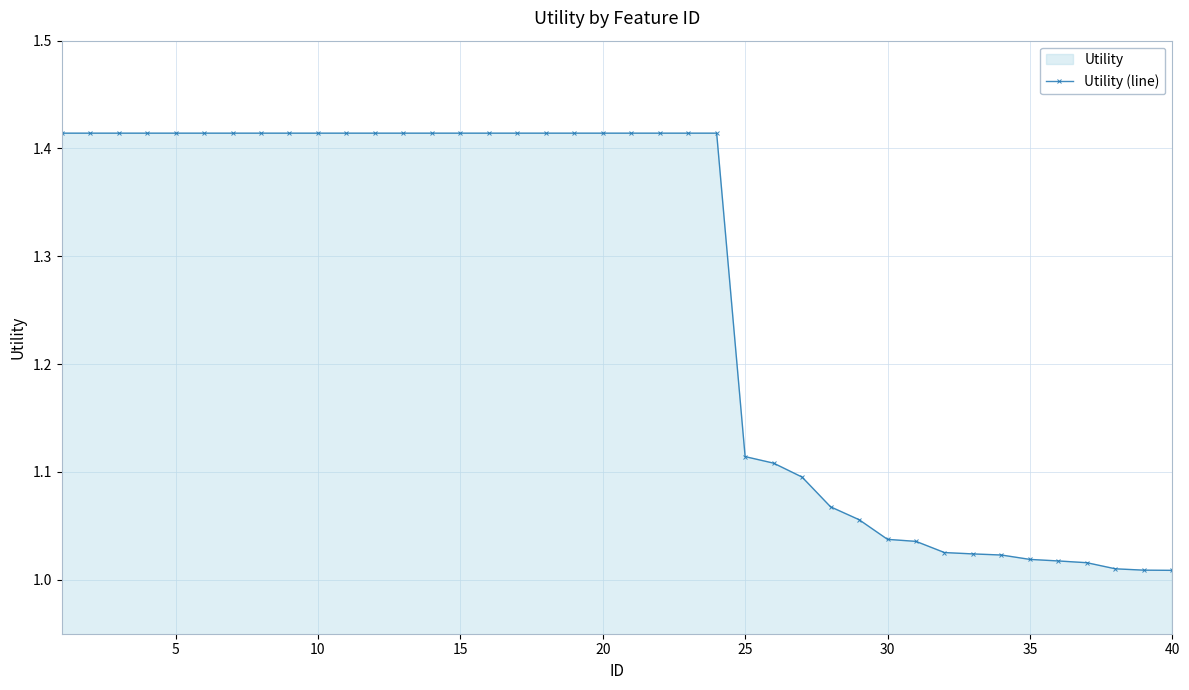

Does the chart have visible grid lines?

Yes